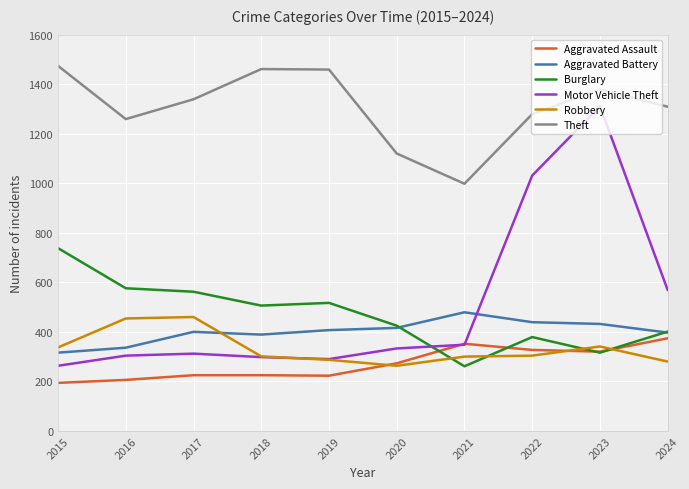

True or false: Theft has more than 0 interior local peaks.

True